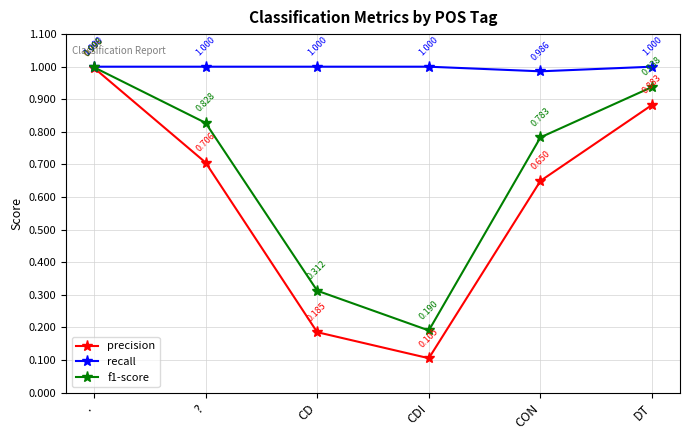

In recall, how many points are lower than both neighbors (excluding endpoints)?

1